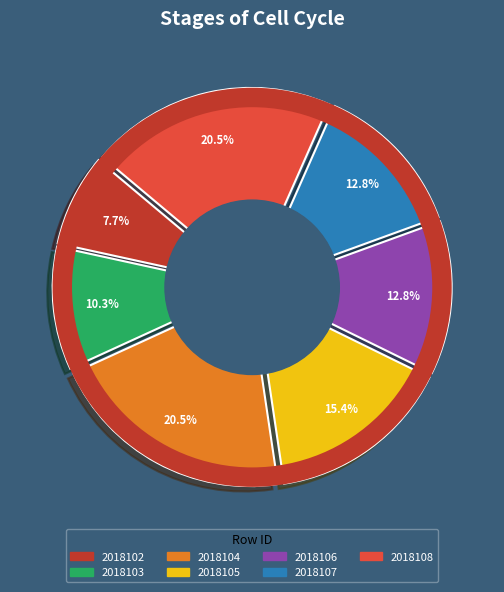

Rank the categories by value from highest to lowest.

2018104, 2018108, 2018105, 2018106, 2018107, 2018103, 2018102